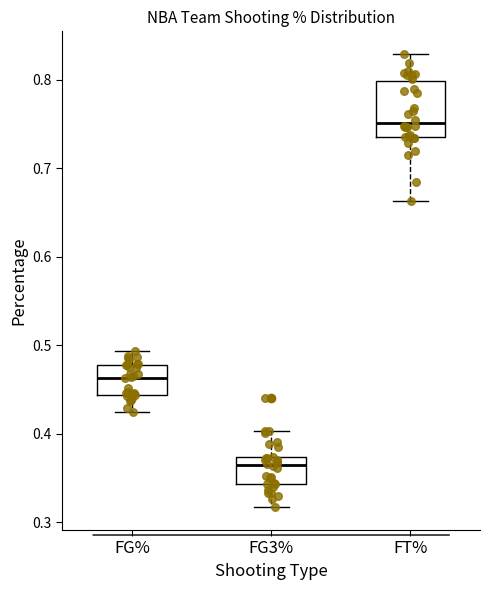

Reading left to right, read every box against the y-axis: the position of its median line, the range the box covers, and the ends of its whiskers. The values are not printed on the chart, so give them approximately, as read against the axis.

FG%: median 0.46, box 0.44 to 0.48, whiskers 0.43 to 0.49
FG3%: median 0.37 (just below the box's upper edge), box 0.34 to 0.37, whiskers 0.32 to 0.40
FT%: median 0.75, box 0.74 to 0.80, whiskers 0.66 to 0.83